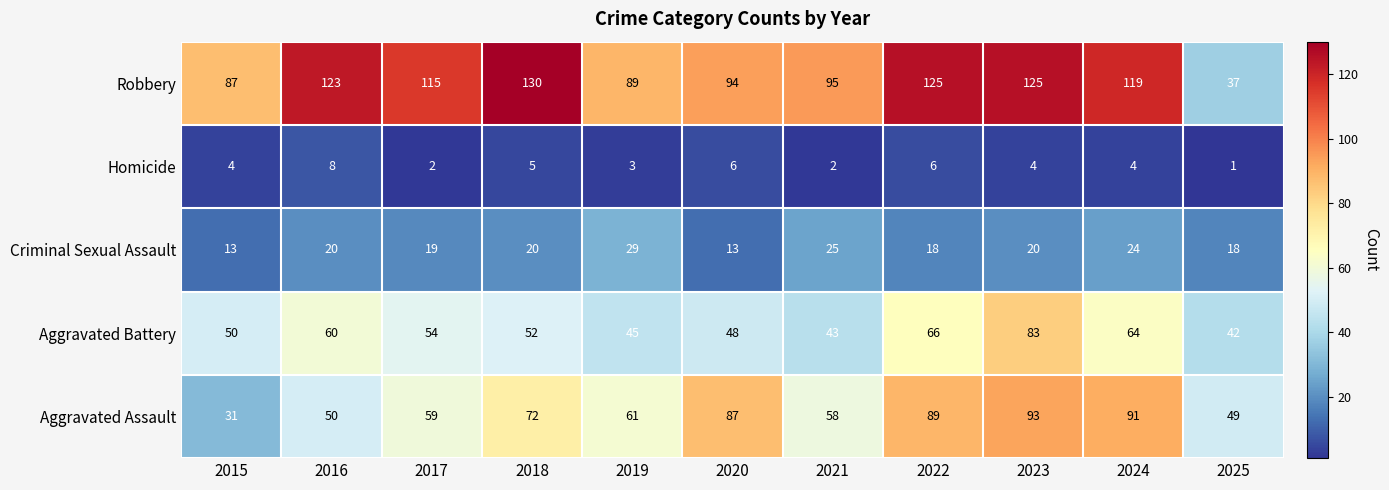

At which category is the sum across all series the highest?

2023